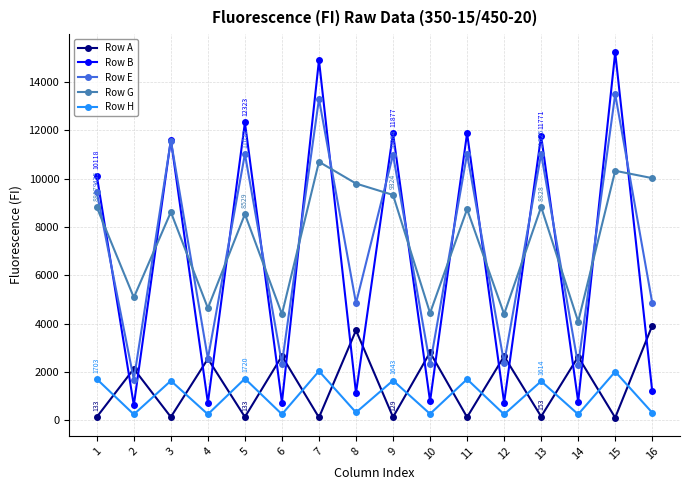

What is the maximum value shown in the chart?

15223